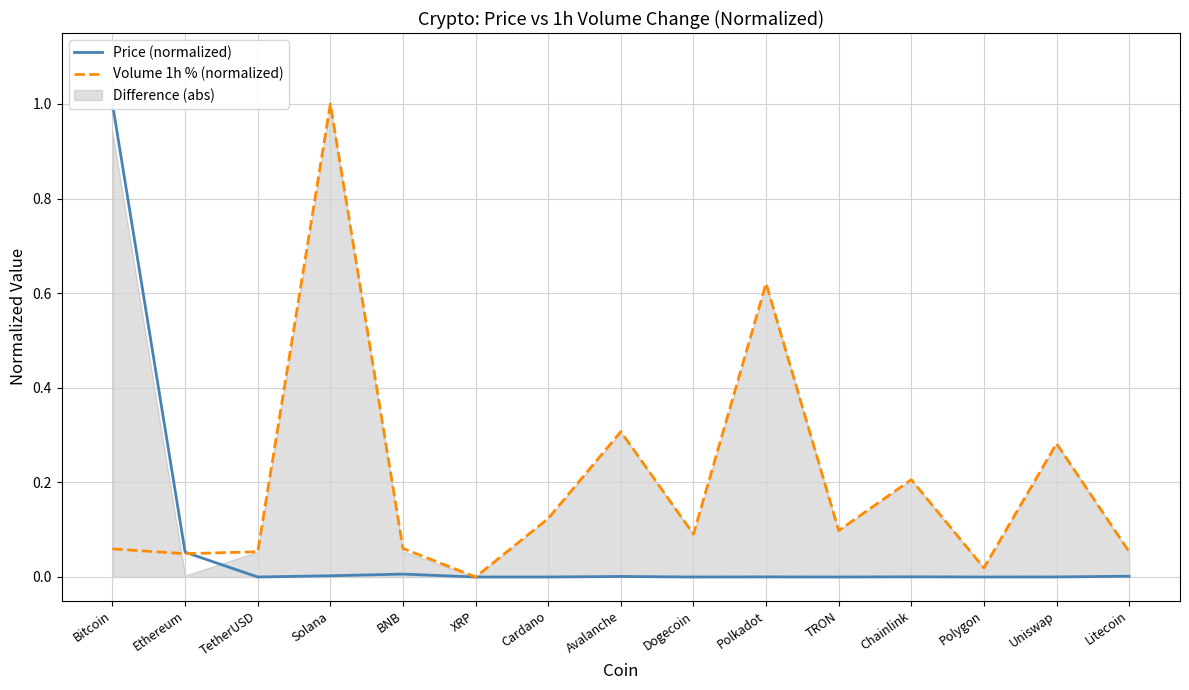

In Volume 1h % (normalized), how many points are higher than both neighbors (excluding endpoints)?

5